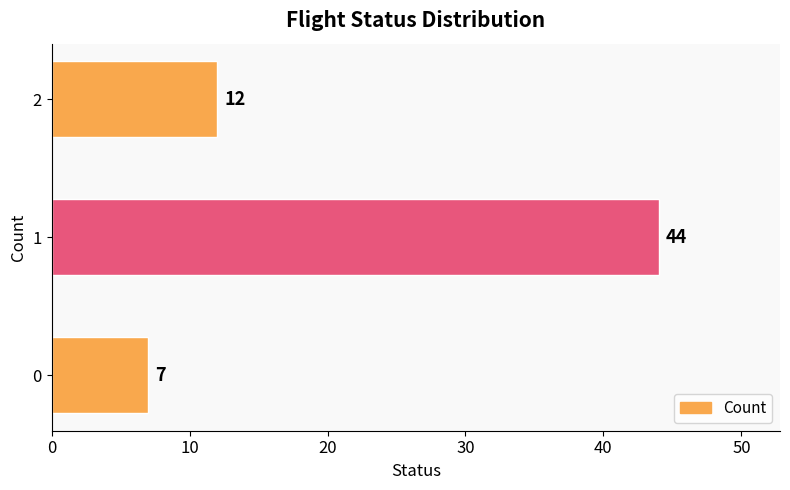

What is the sum of all values?

63